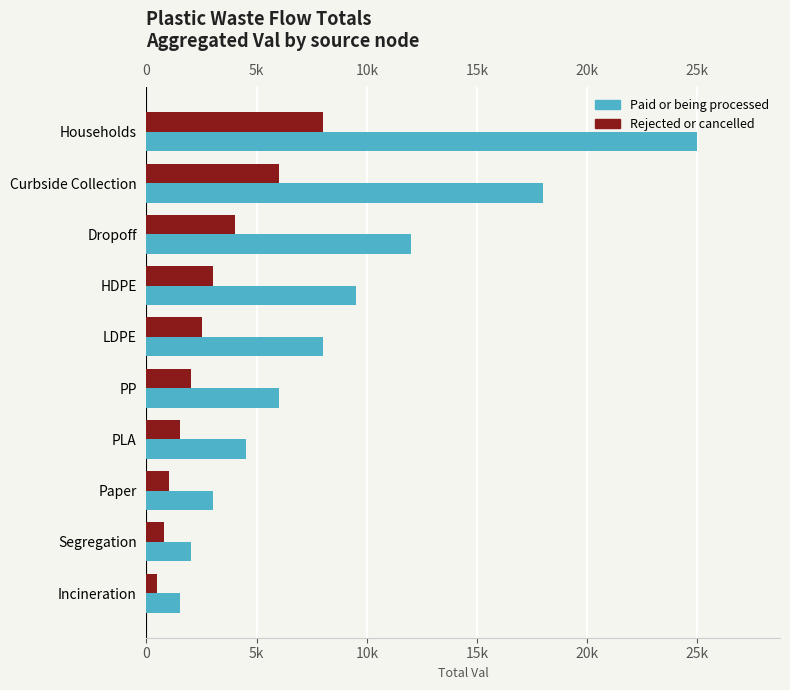

At which label is Rejected or cancelled closest to 4250?

Dropoff